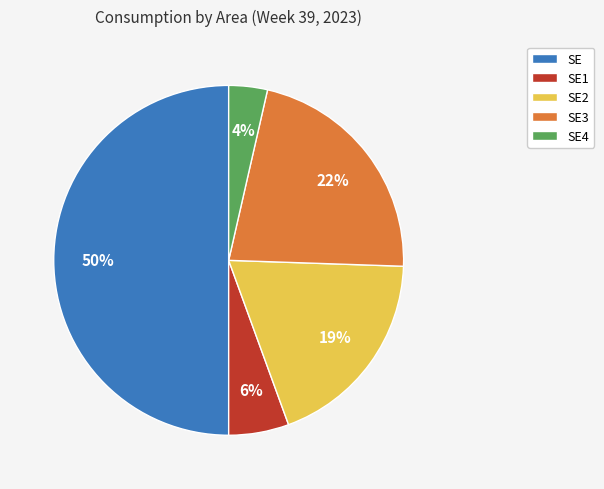

Which has a higher value, SE3 or SE4?

SE3